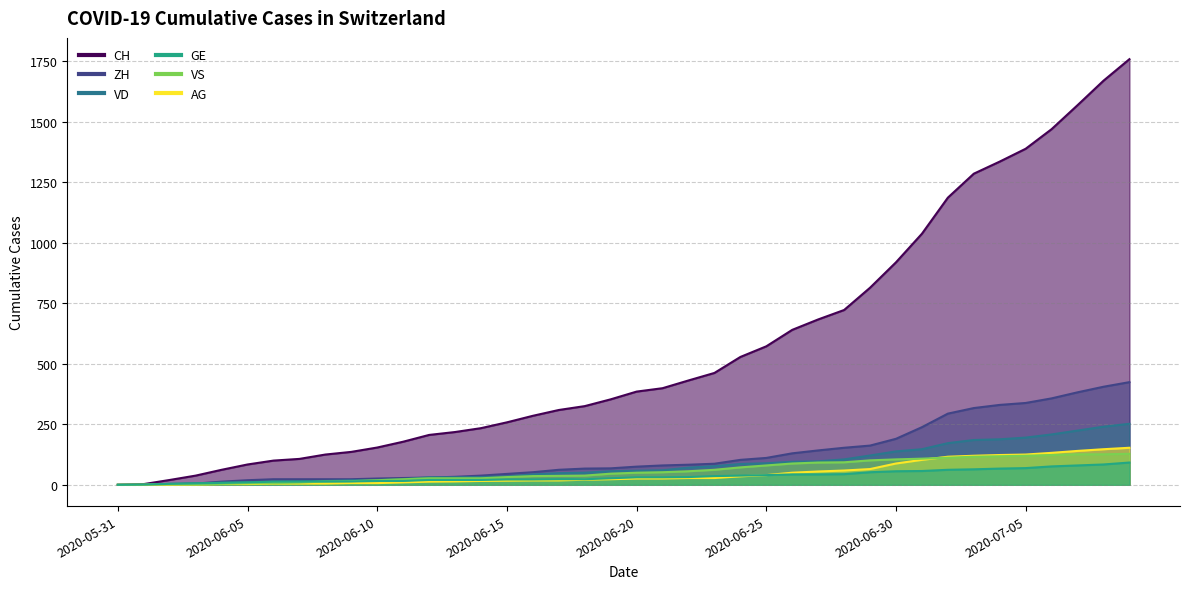

The VS series shows 72 at 2020-06-24. True or false?

True